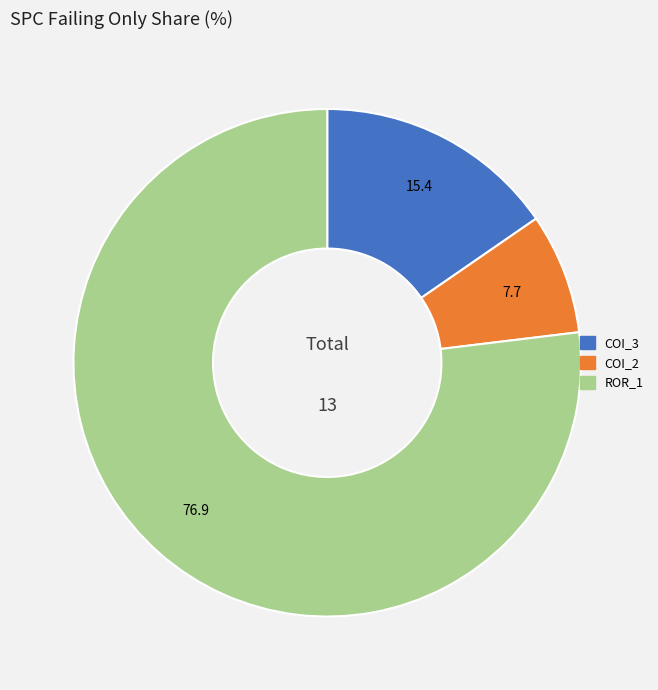

Does any single category account for the majority?

Yes